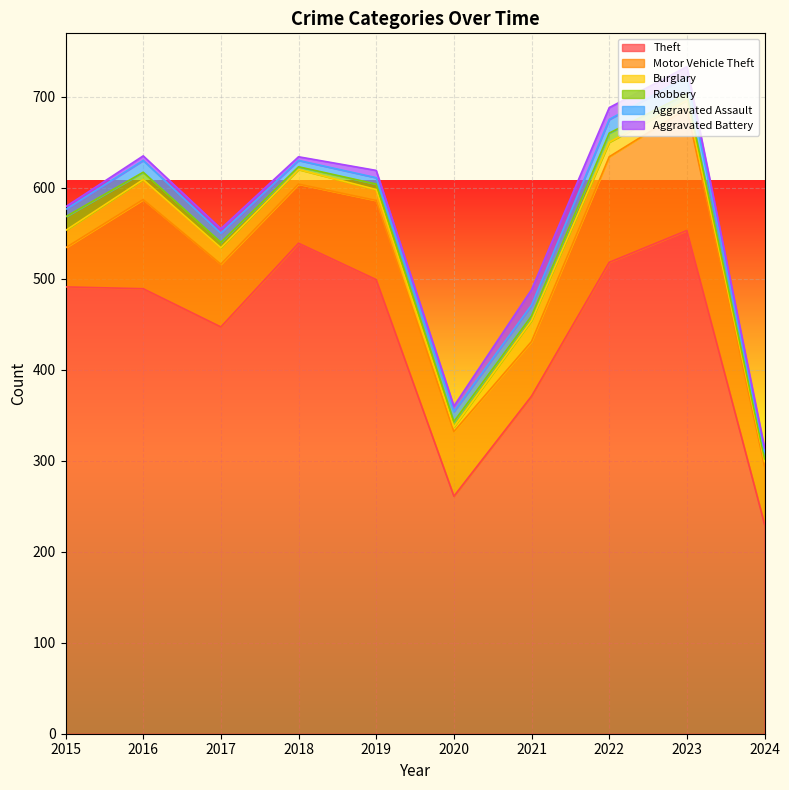

At which label does Burglary first exceed 16?

2015